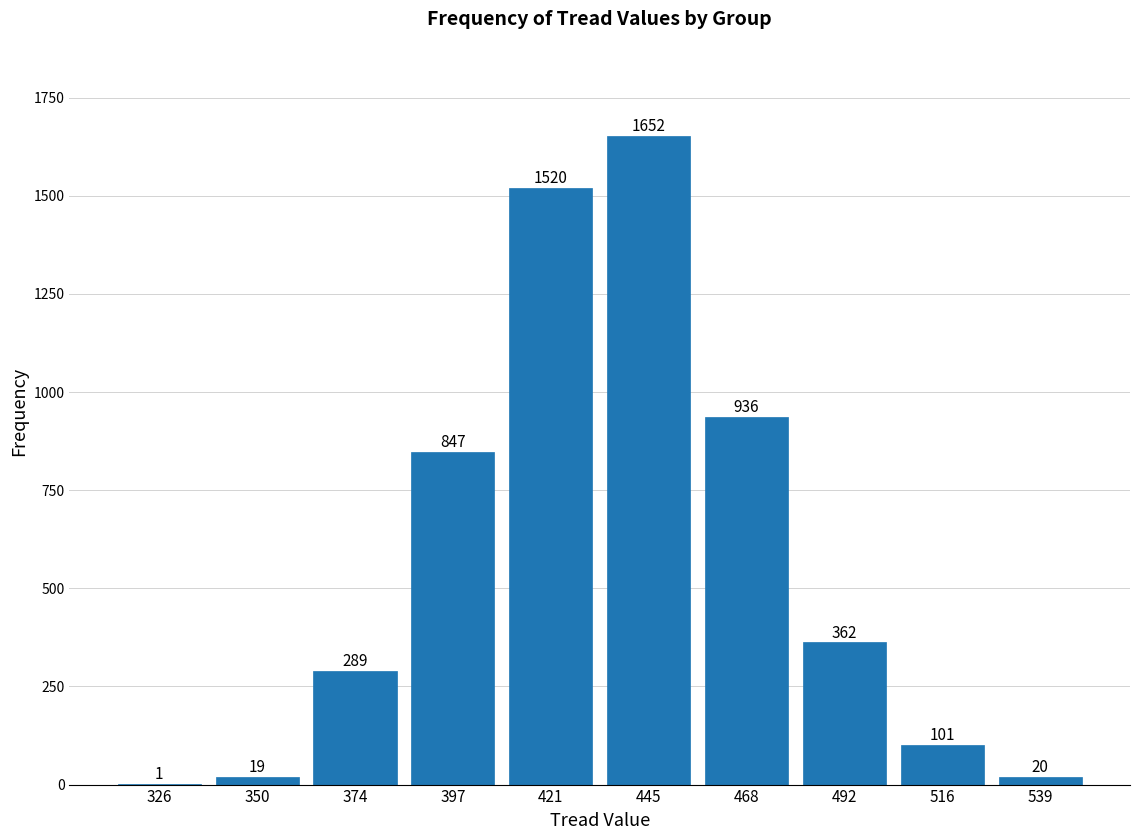

Reading left to right, transcribe this chart: for each bar, give the range it covers on the x-axis and its height. The bar edges are not printed on the chart, so give them approximately, as read against the axis.

315 to 340: 1
340 to 360: 19
360 to 385: 289
385 to 410: 847
410 to 435: 1520
435 to 455: 1652
455 to 480: 936
480 to 505: 362
505 to 530: 101
530 to 550: 20